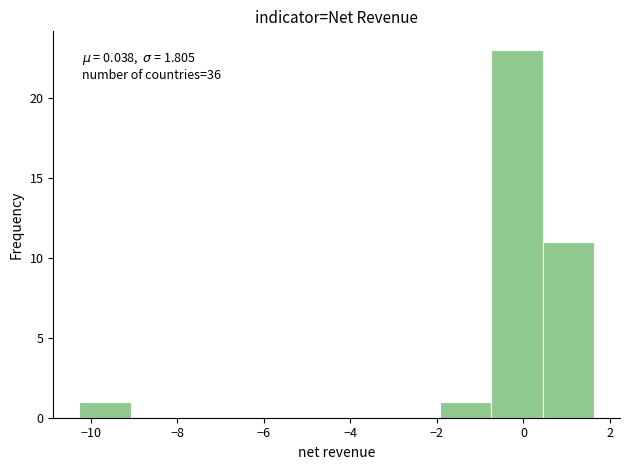

Which range on the x-axis has the tallest bar?

-0.8 to 0.4